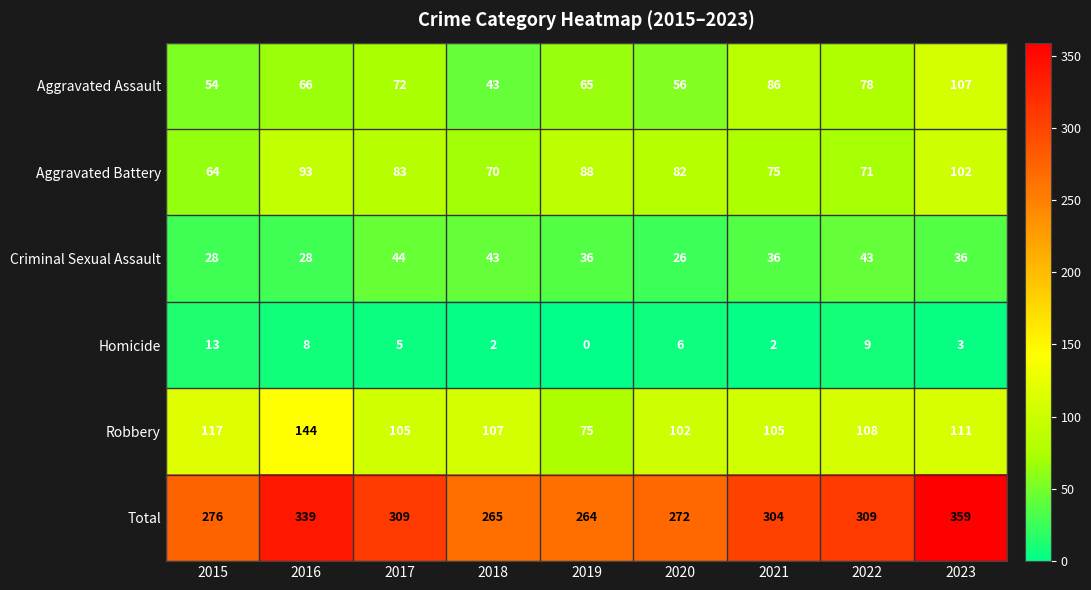

What is the spread (max minus min) of values at 2019?

264